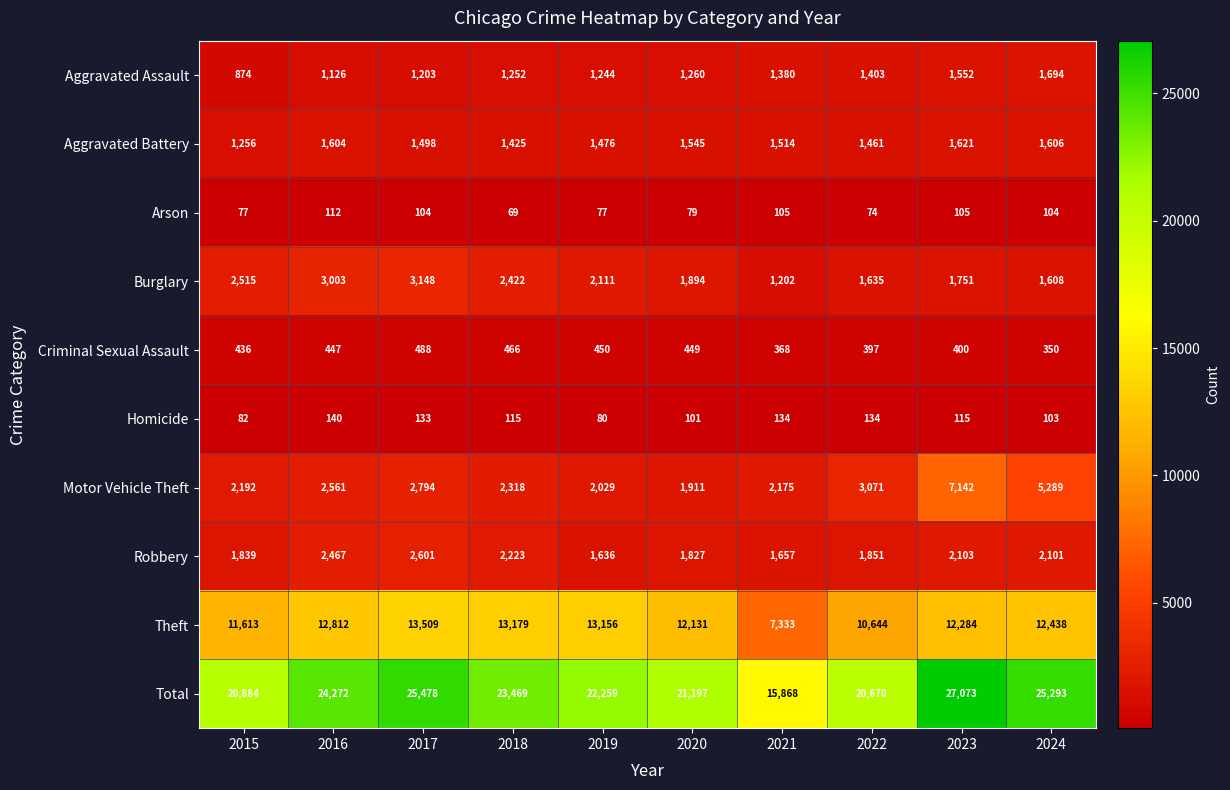

At which category is the sum across all series the highest?

2023